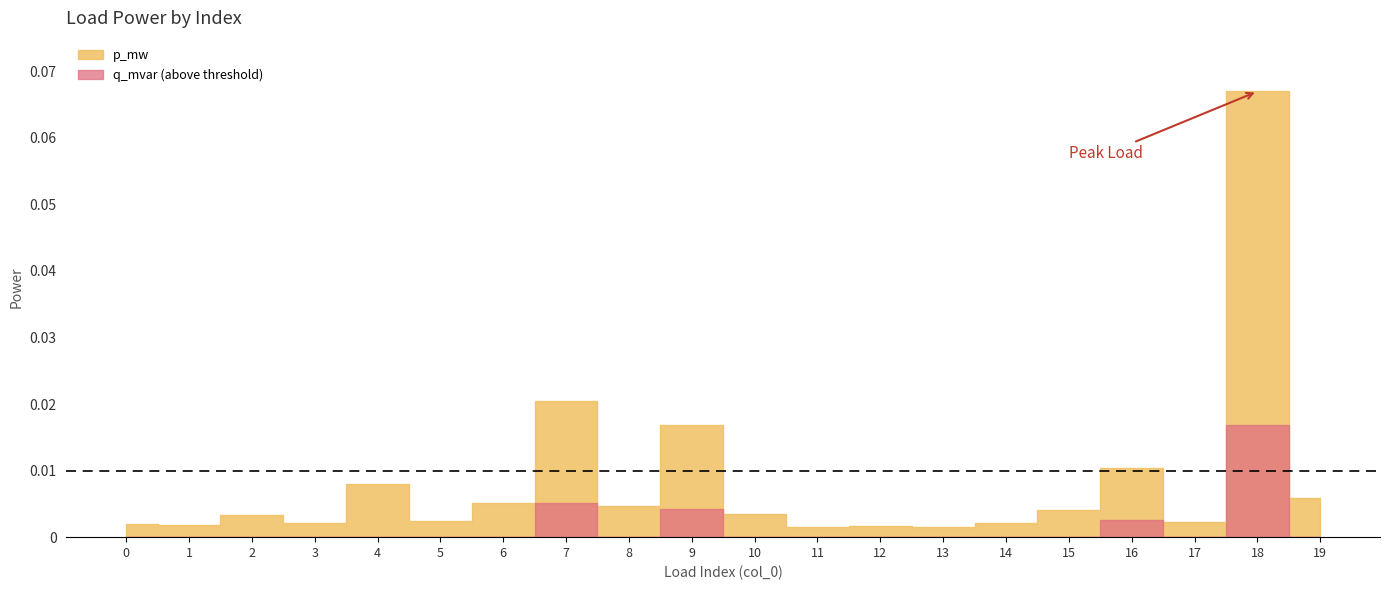

Which series changed the most between 5 and 12?

p_mw